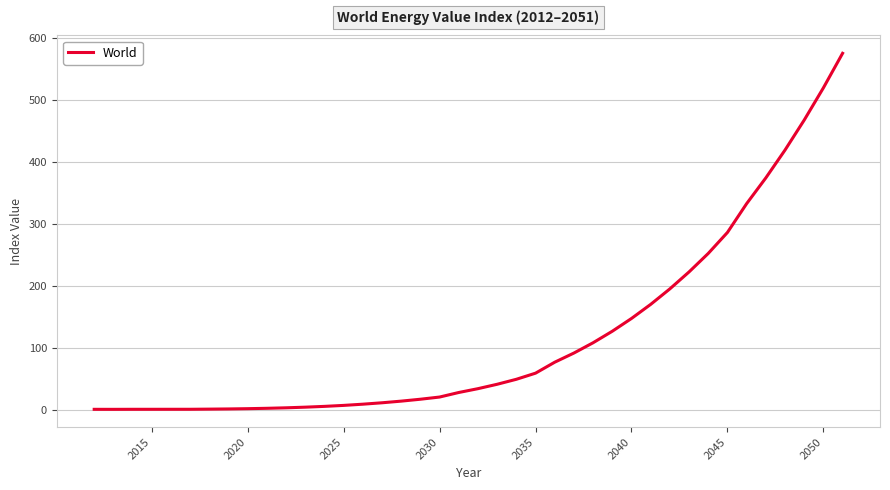

How many lines are shown in the chart?

1